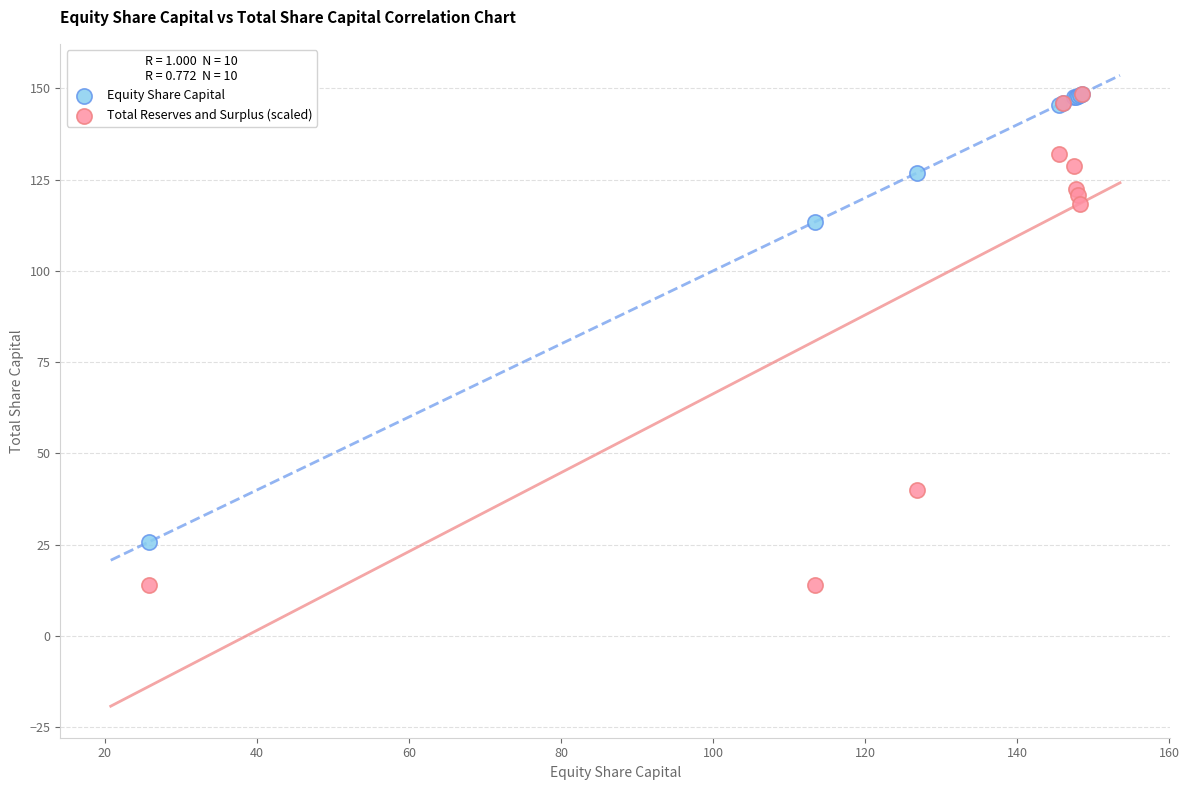

Across all series, what Y value is closest to 81?

113.3